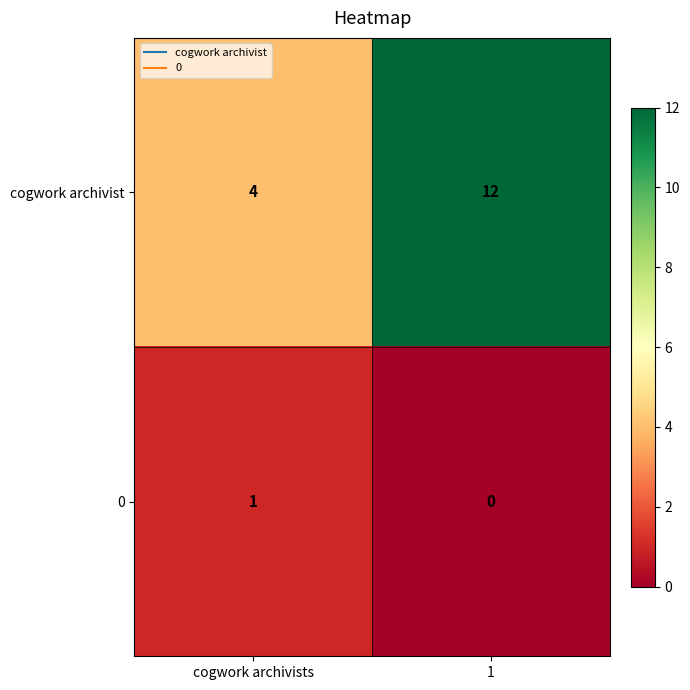

Which series has the largest range (max minus min)?

cogwork archivist